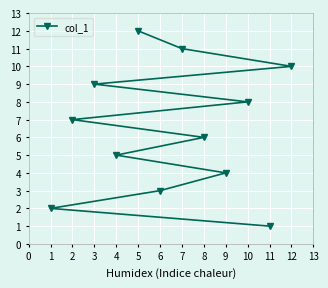

Reading right to left, what are all the values shown in this chart?

12=10	11=1	10=8	9=4	8=6	7=11	6=3	5=12	4=5	3=9	2=7	1=2